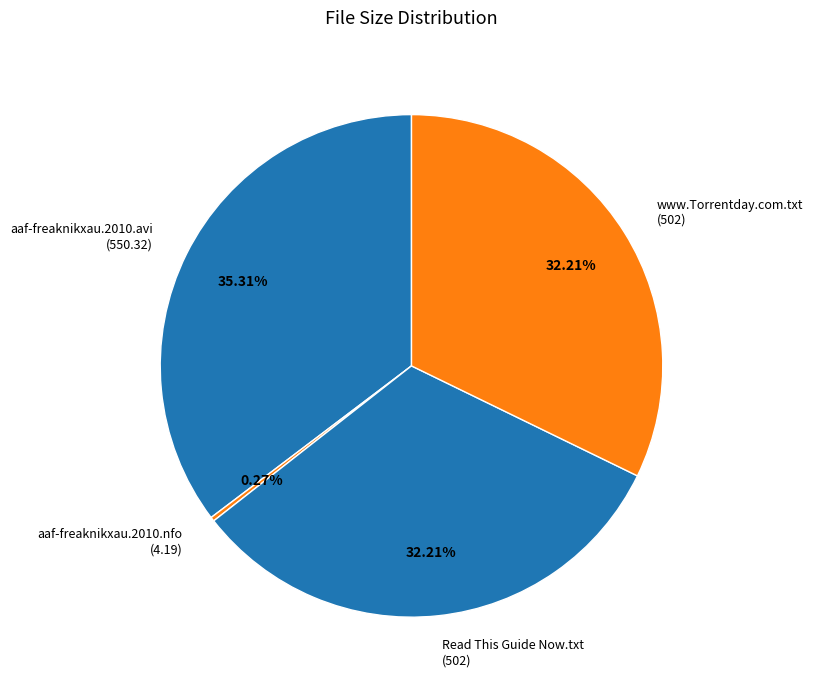

Is the sum of www.Torrentday.com.txt (502) and aaf-freaknikxau.2010.avi (550.32) greater than half?

Yes